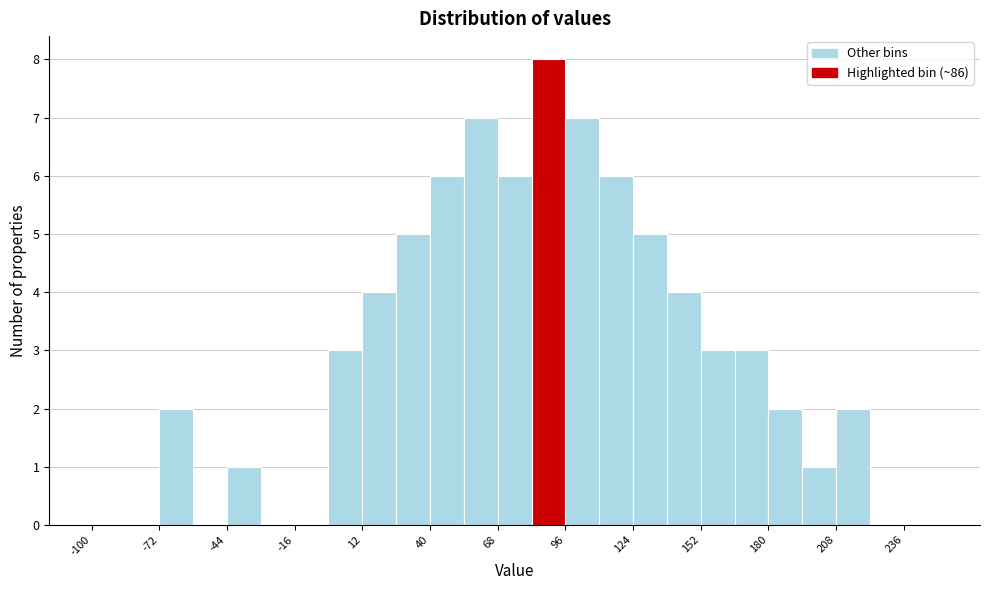

Read against the x-axis, roughly where is the centre of the tallest bar?

90